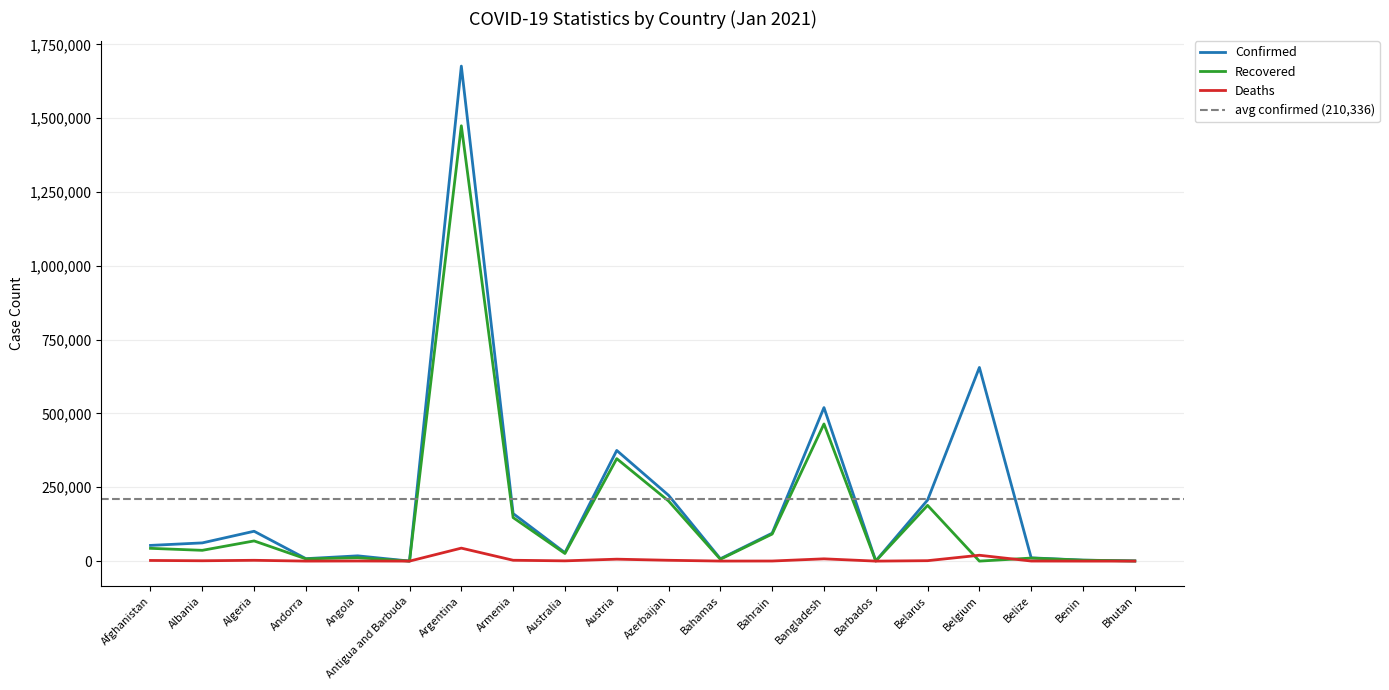

Is this an area chart (filled region under the line)?

No